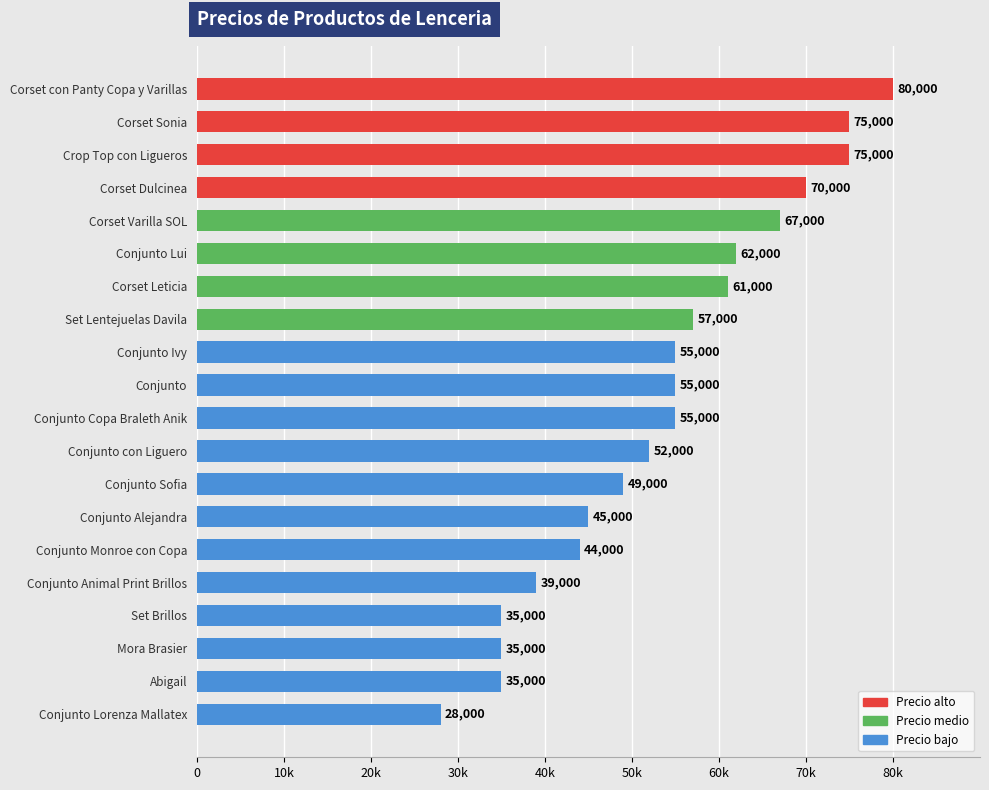

Does the chart contain any negative values?

No